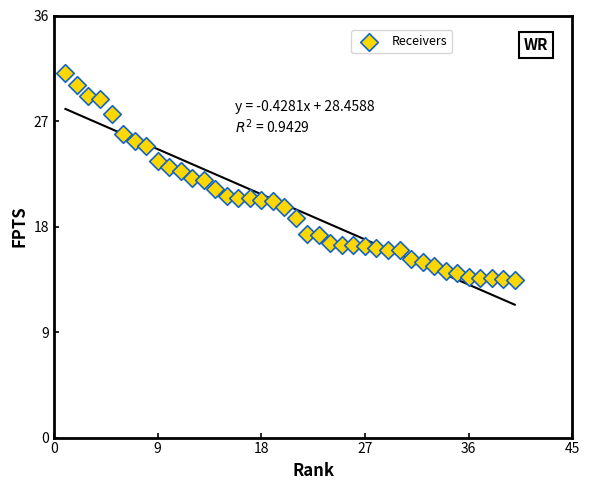

What is the range of Y values (max minus min)?

17.7